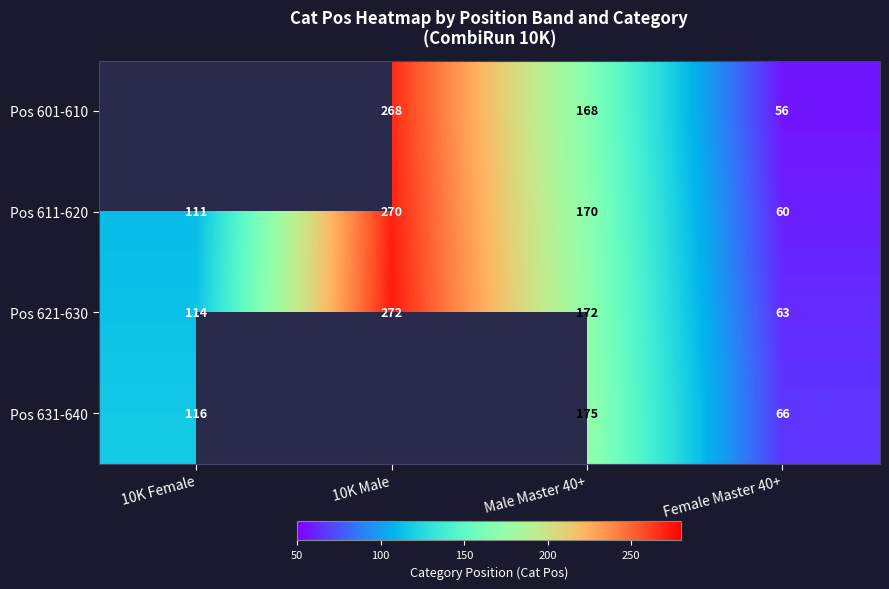

List the labels in order of Pos 611-620 value, largest first.

10K Male, Male Master 40+, 10K Female, Female Master 40+